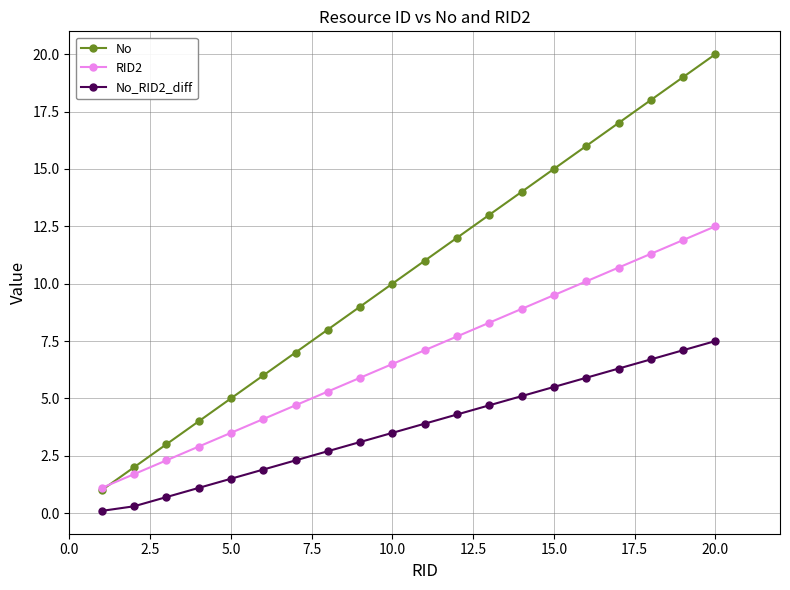

True or false: RID2 has more than 1 interior local peaks.

False